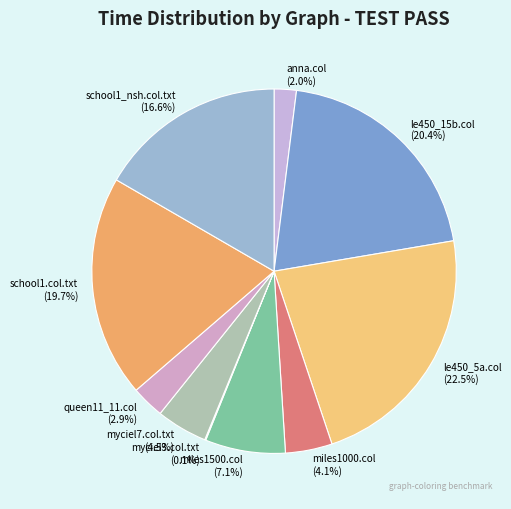

The queen11_11.col slice represents 3% of the pie. True or false?

True